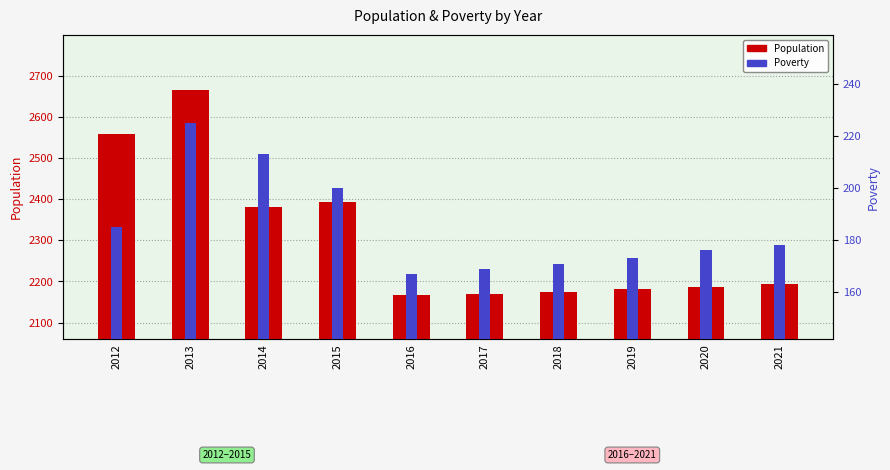

Is the value of Population at 2020 greater than the value of Poverty at 2020?

Yes